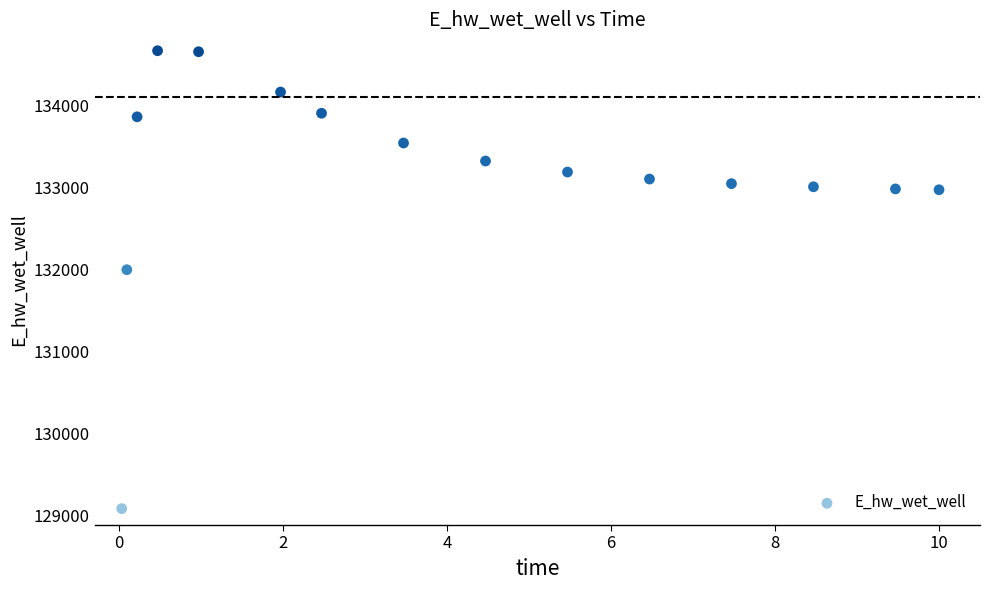

What Y value in the scatter plot is closest to 131875?

131996.7